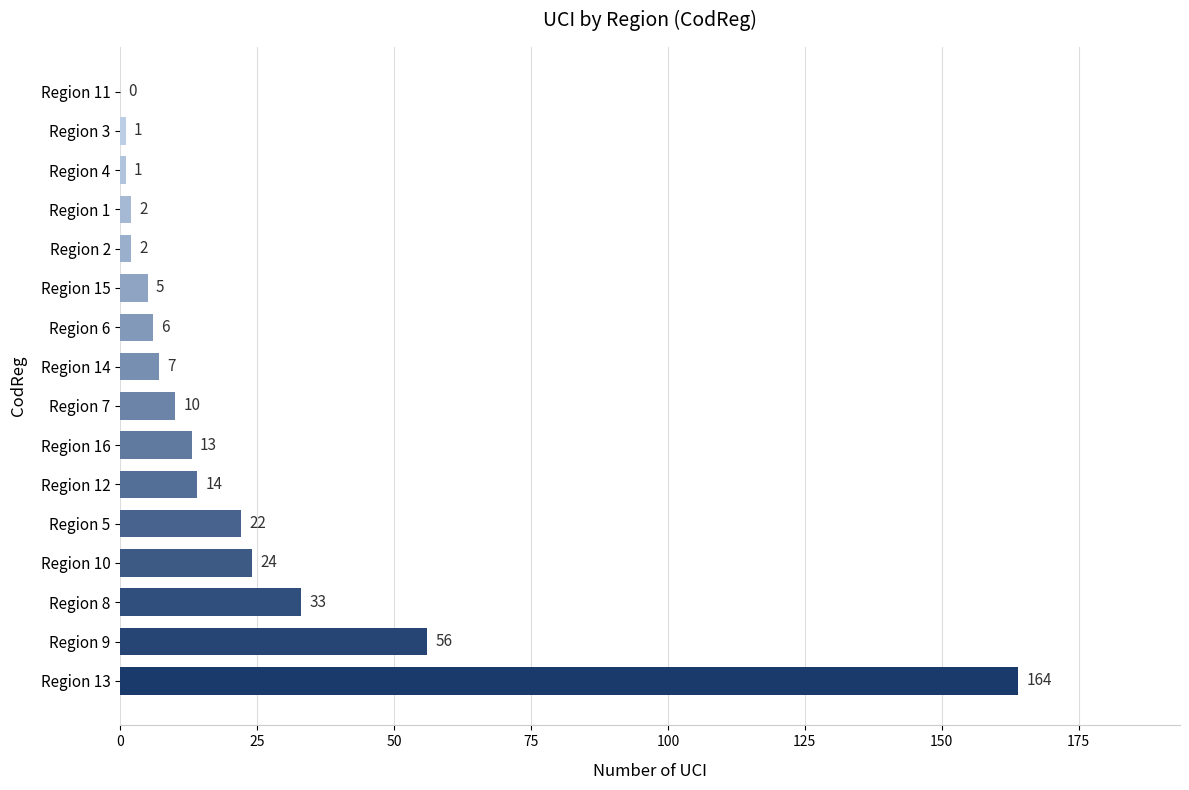

True or false: the data shows 13 at Region 16.

True